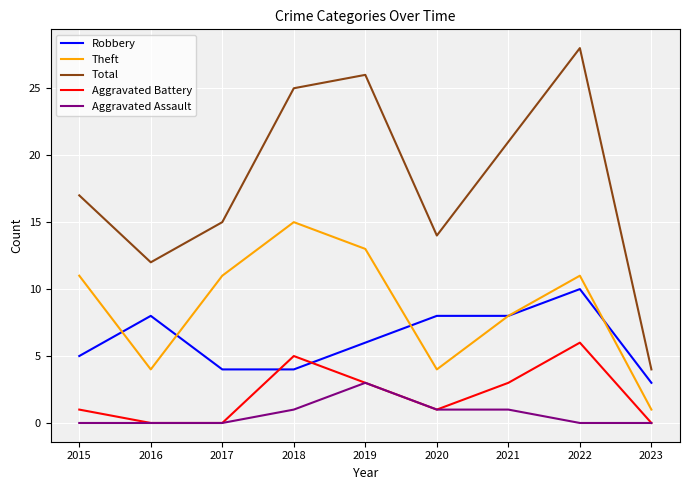

At which category is the sum across all series the highest?

2022